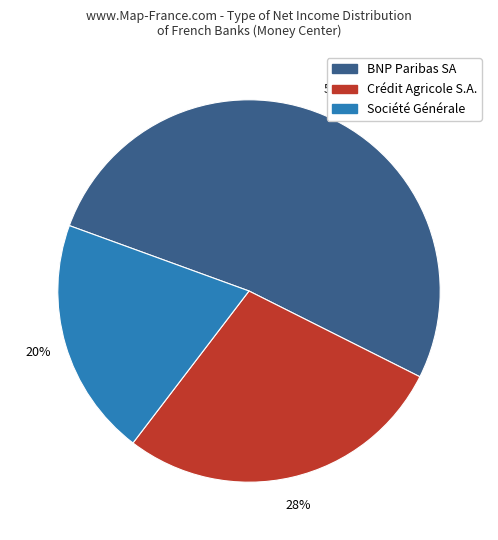

Combined, do Société Générale and Crédit Agricole S.A. account for over 50%?

No